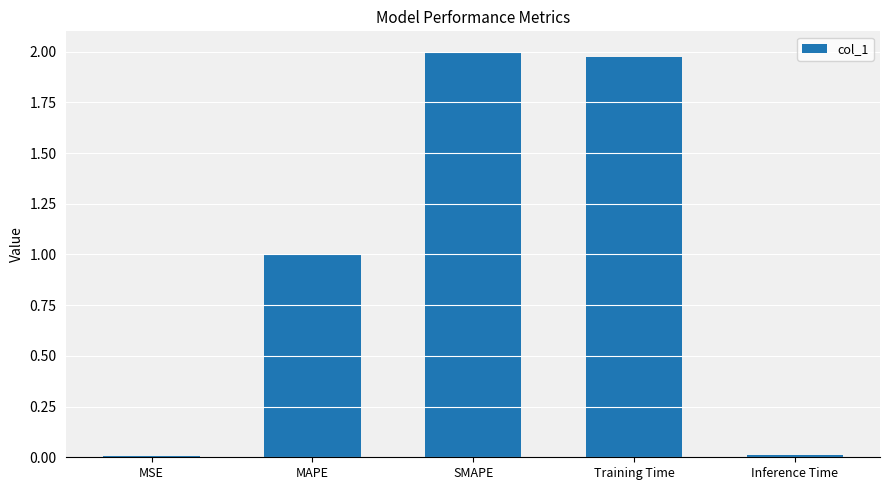

What is the label of the 2nd bar from the right?

Training Time